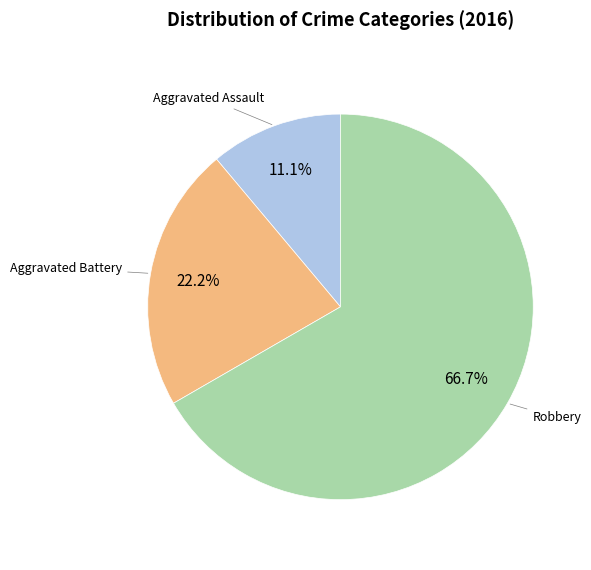

Is there a majority slice in this chart?

Yes